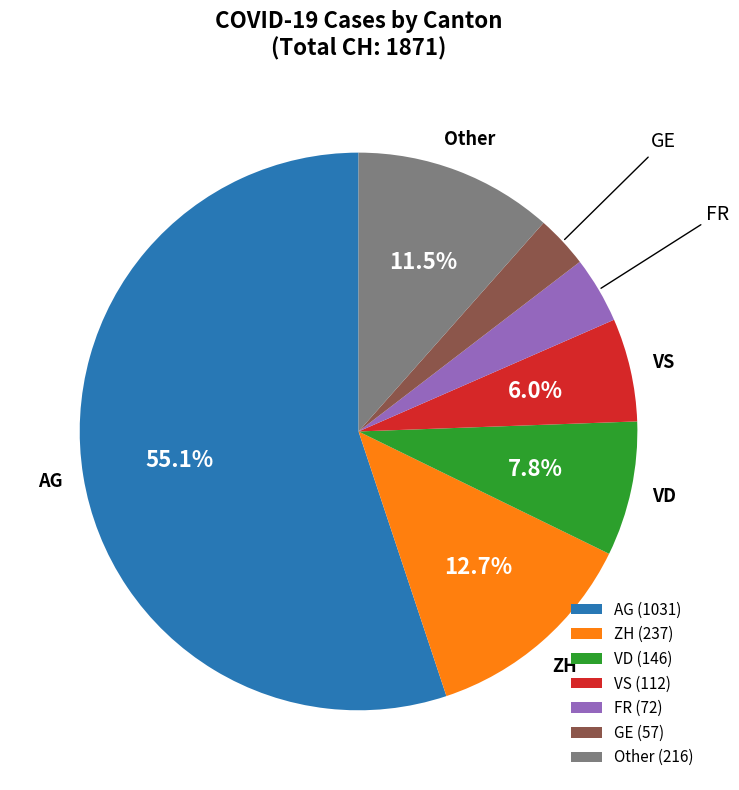

What percentage is NOT represented by ZH (237)?

87.3%